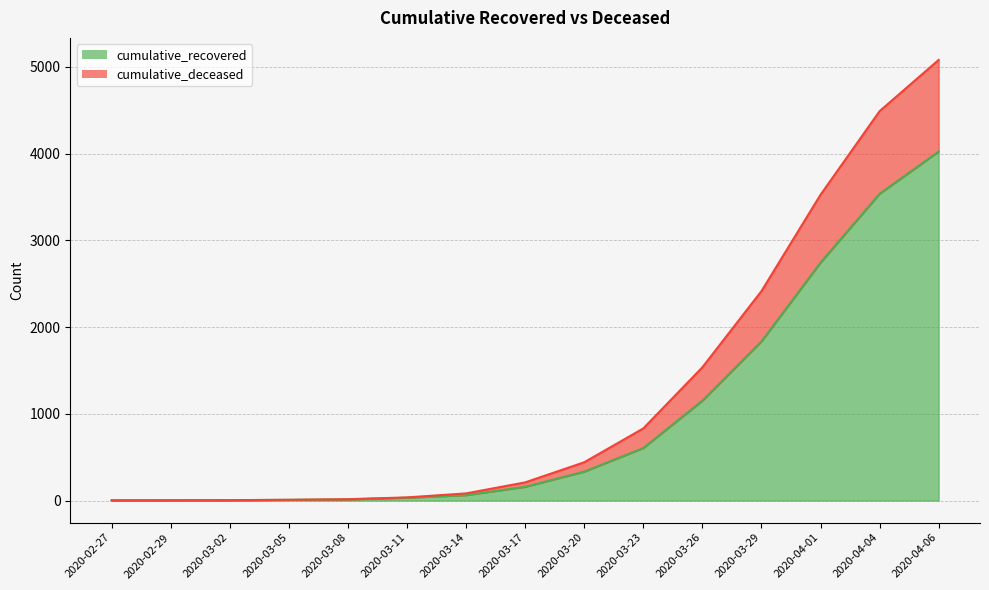

Reading left to right, extract all data points from this chart.

cumulative_recovered: 2020-02-27=3	2020-02-29=4	2020-03-02=5	2020-03-05=9	2020-03-08=14	2020-03-11=33	2020-03-14=63	2020-03-17=159	2020-03-20=334	2020-03-23=606	2020-03-26=1152	2020-03-29=1835	2020-04-01=2744	2020-04-04=3538	2020-04-06=4025
cumulative_deceased: 2020-02-27=3	2020-02-29=4	2020-03-02=5	2020-03-05=9	2020-03-08=16	2020-03-11=37	2020-03-14=83	2020-03-17=210	2020-03-20=442	2020-03-23=832	2020-03-26=1537	2020-03-29=2415	2020-04-01=3526	2020-04-04=4490	2020-04-06=5081